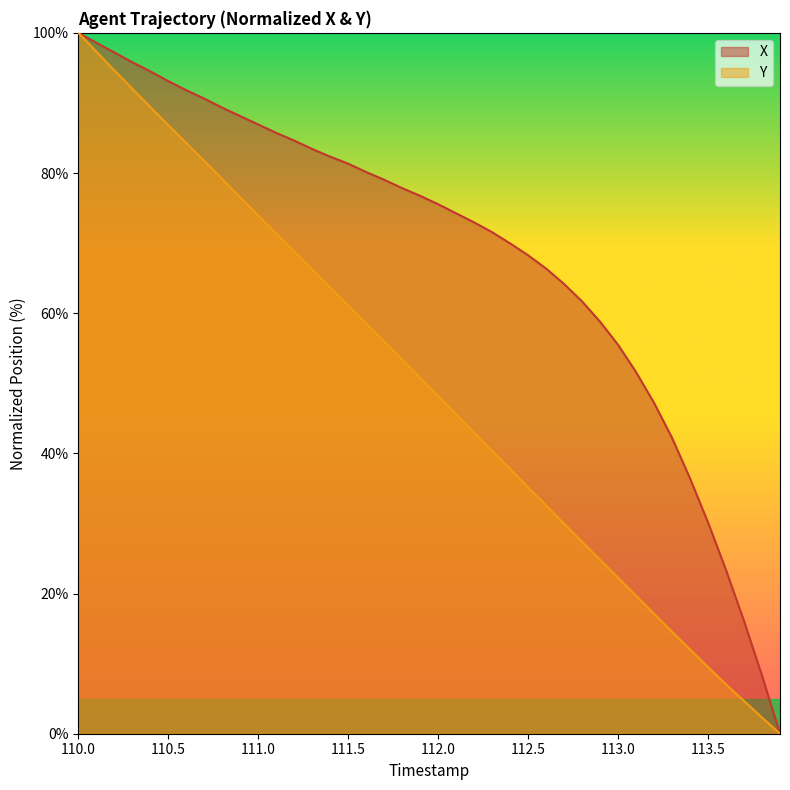

How many distinct data groups are displayed?

2